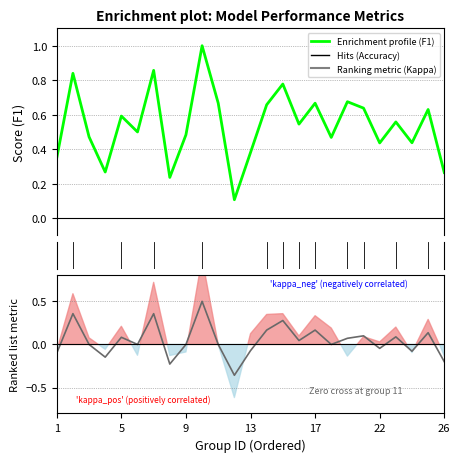

What is the lowest value of the Enrichment profile series?

0.1